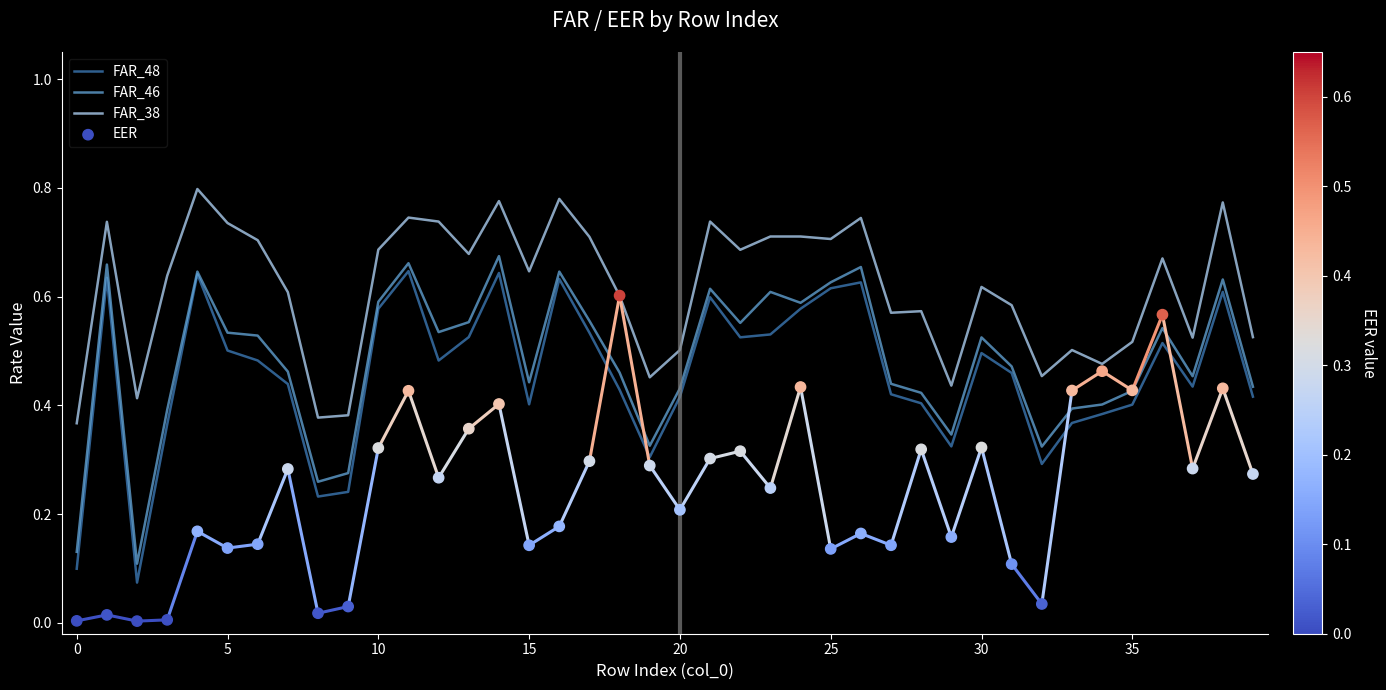

Which series has the largest total across all categories?

FAR_38